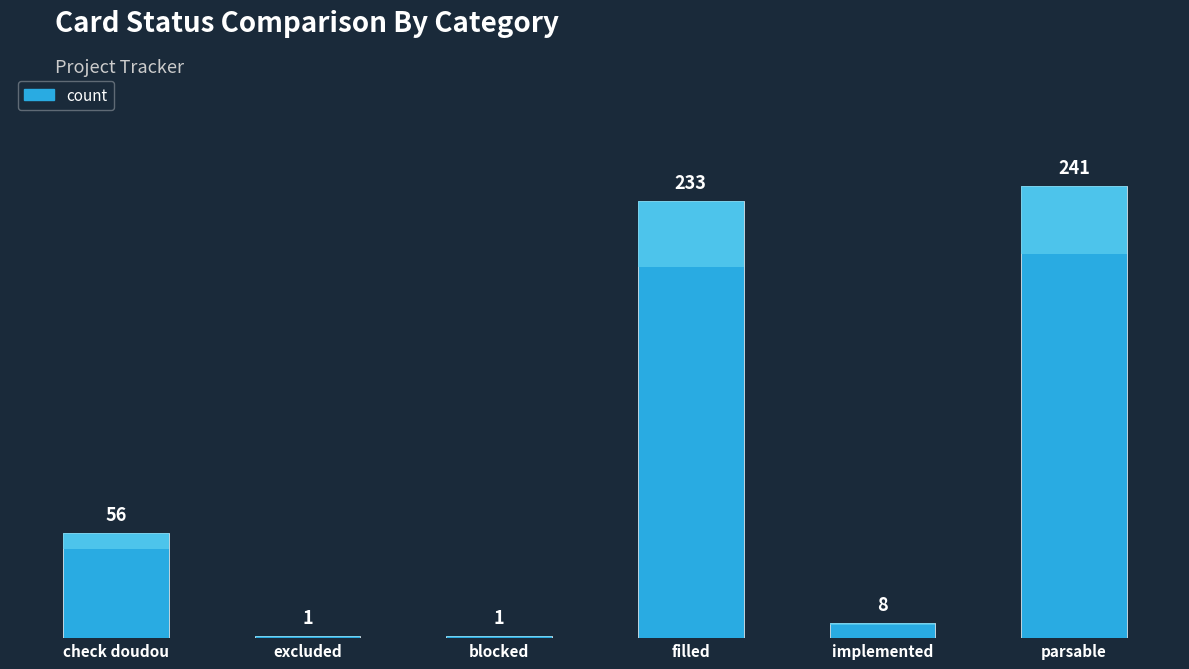

What is the greatest value displayed?

241